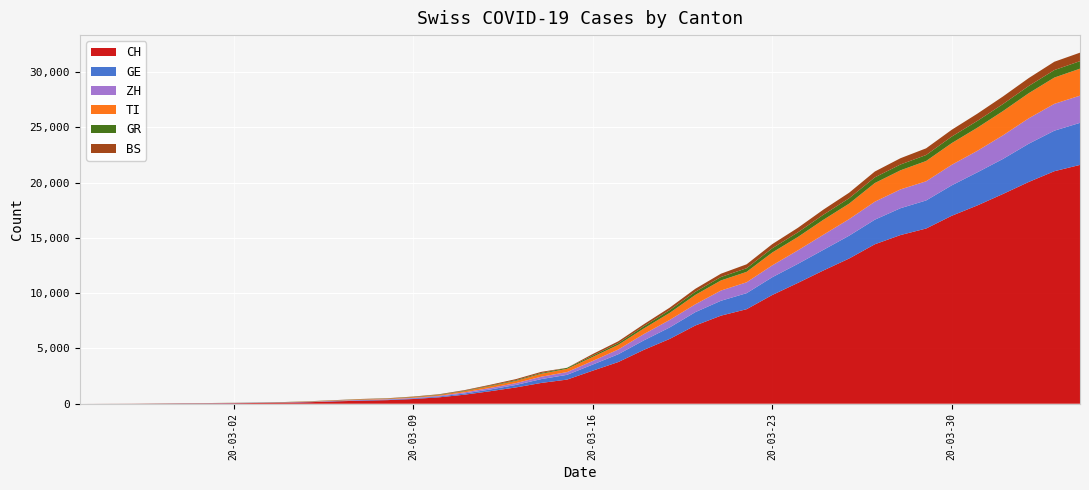

Reading right to left, transcribe all the data shown in this chart.

CH: 21605	21035	20062	18979	17942	17005	15851	15259	14426	13138	12061	10930	9835	8551	7967	7075	5861	4879	3774	2989	2183	1883	1472	1132	817	577	426	325	278	216	141	97	70	50	36	30	20	8	4	0
GE: 3805	3667	3458	3171	2994	2753	2538	2428	2224	2066	1866	1725	1607	1449	1346	1208	1038	859	706	552	431	347	224	152	111	77	57	42	40	27	18	15	14	11	10	9	5	1	1	0
ZH: 2461	2428	2300	2136	1947	1859	1733	1701	1627	1500	1368	1221	1073	984	925	711	679	568	429	326	250	218	163	140	101	62	49	40	34	29	23	15	13	10	7	6	2	2	0	0
TI: 2442	2377	2271	2195	2091	1962	1837	1727	1688	1401	1354	1209	1162	945	916	849	638	511	426	368	293	265	206	163	108	75	61	49	41	28	25	13	8	4	2	2	1	1	1	0
GR: 680	678	655	635	617	591	542	527	513	487	458	419	386	327	311	283	252	204	152	118	93	73	65	53	44	32	28	19	18	16	15	13	10	9	6	6	6	2	2	0
BS: 767	754	714	687	653	617	605	569	530	501	462	410	374	356	297	270	220	181	164	143	0	100	92	73	49	33	28	24	21	15	8	3	3	1	1	1	1	1	0	0